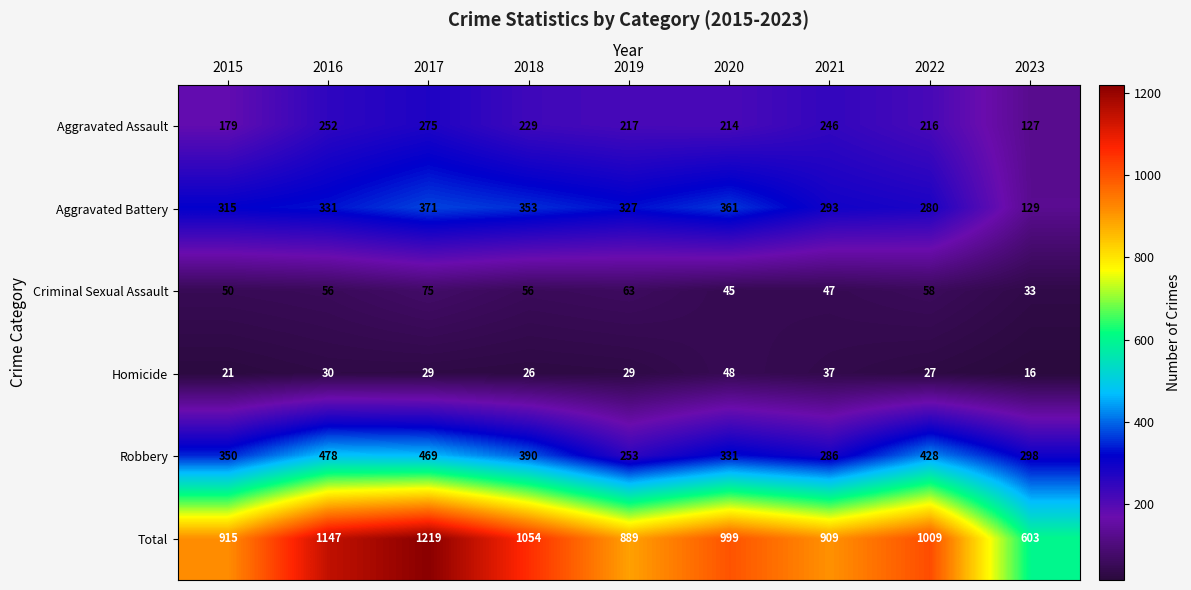

Between 2017 and 2022, which series saw the biggest shift?

Total